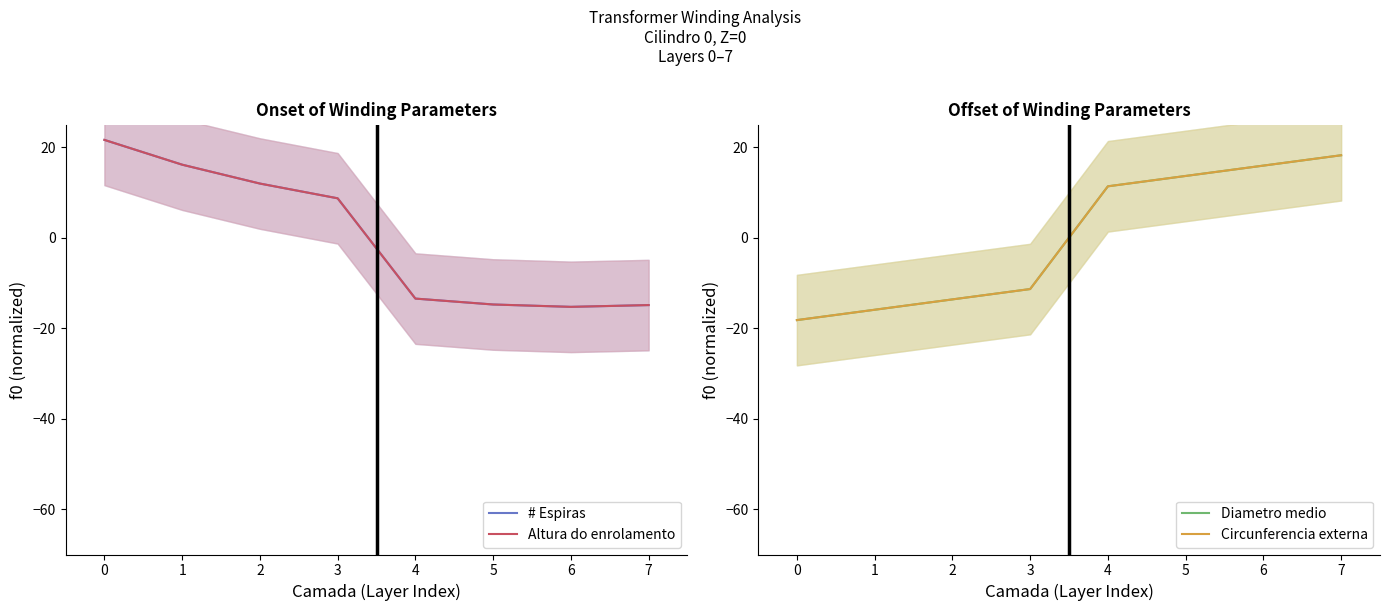

What is the lowest value of the Altura do enrolamento series?

-15.3